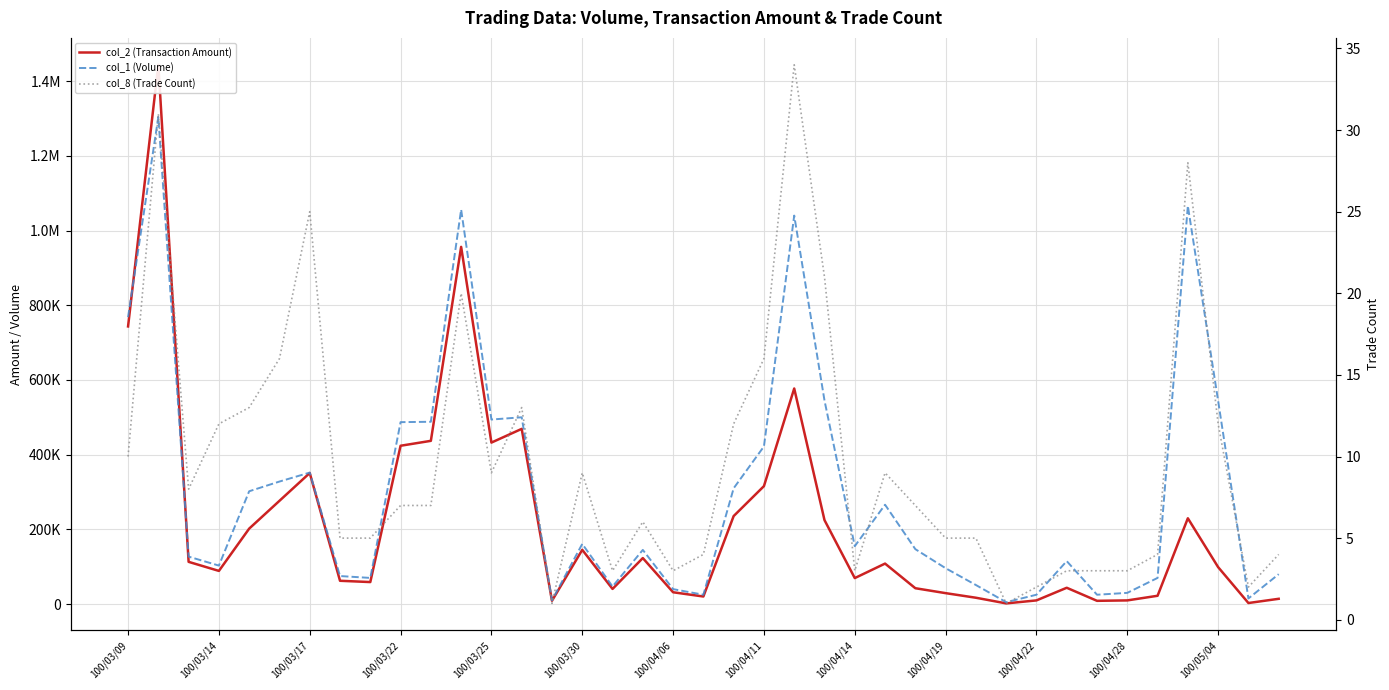

True or false: col_8 (Trade Count) has a value of 46 at 35.

False